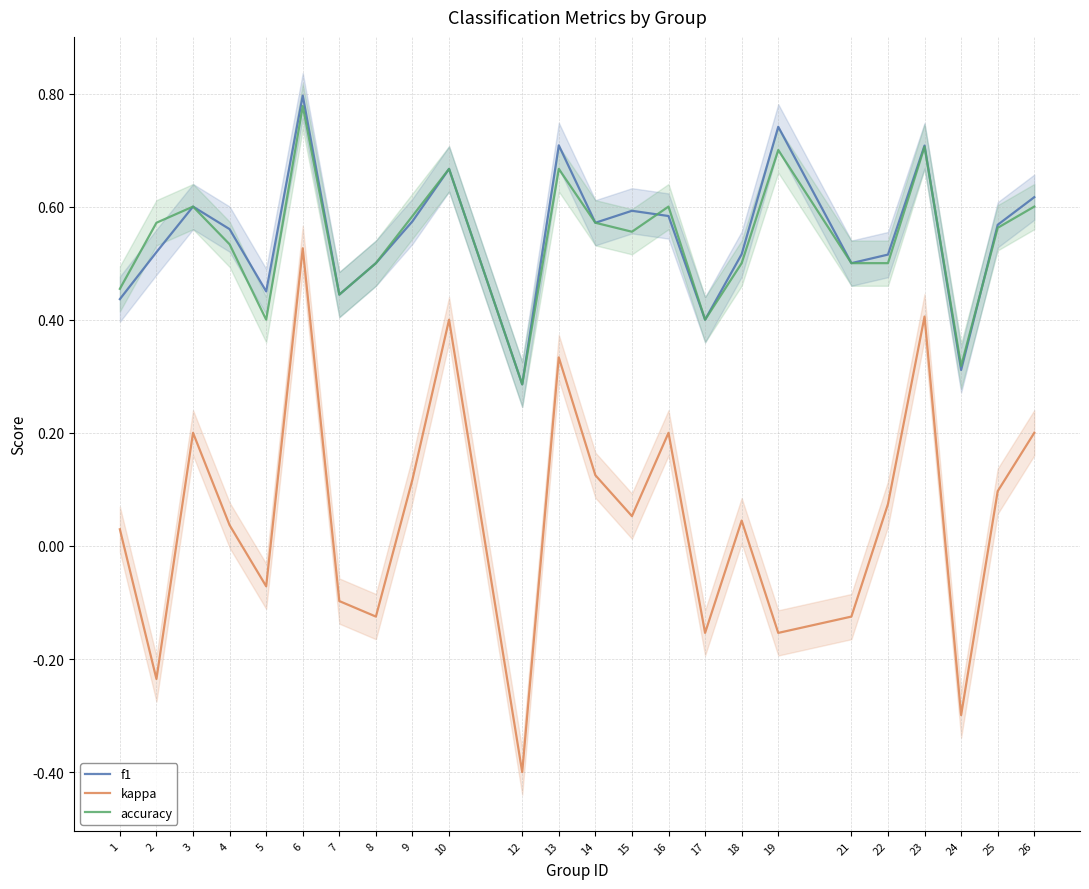

True or false: f1 has a value of 0.9 at 9.

False